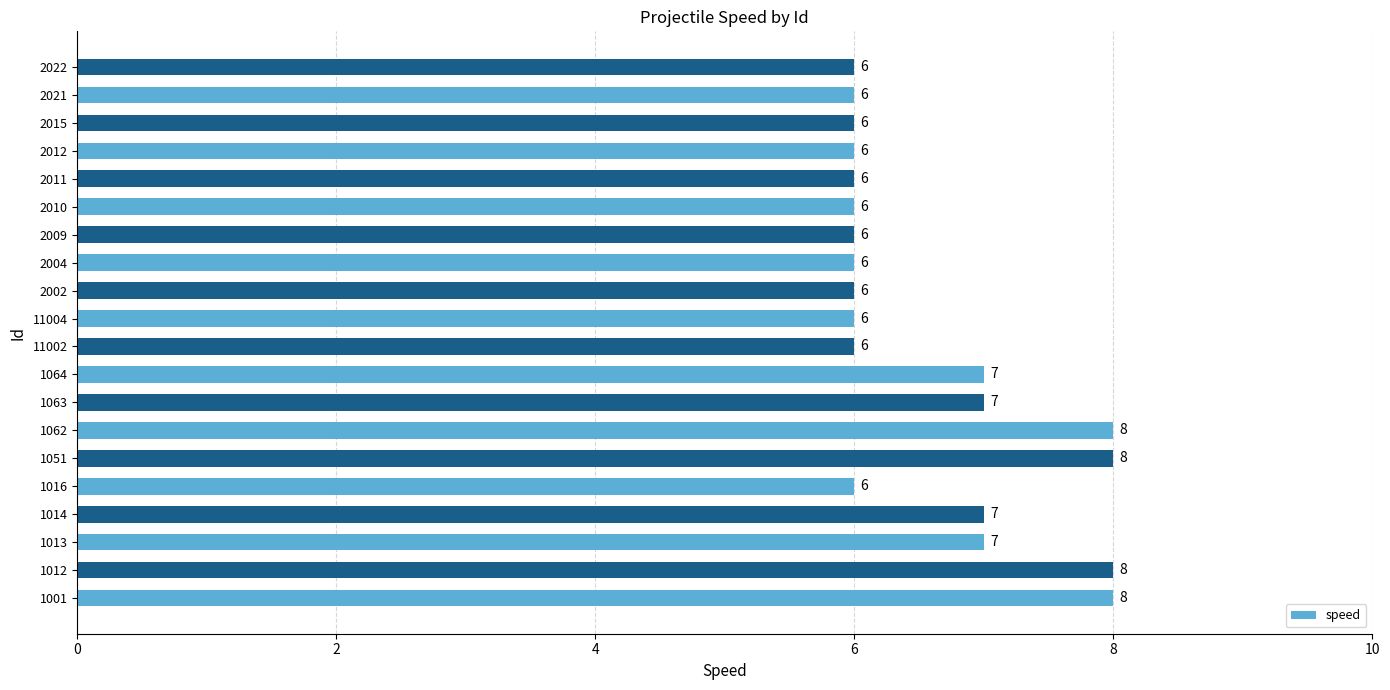

What is the ratio of the value at 1051 to the value at 1062?

1.0